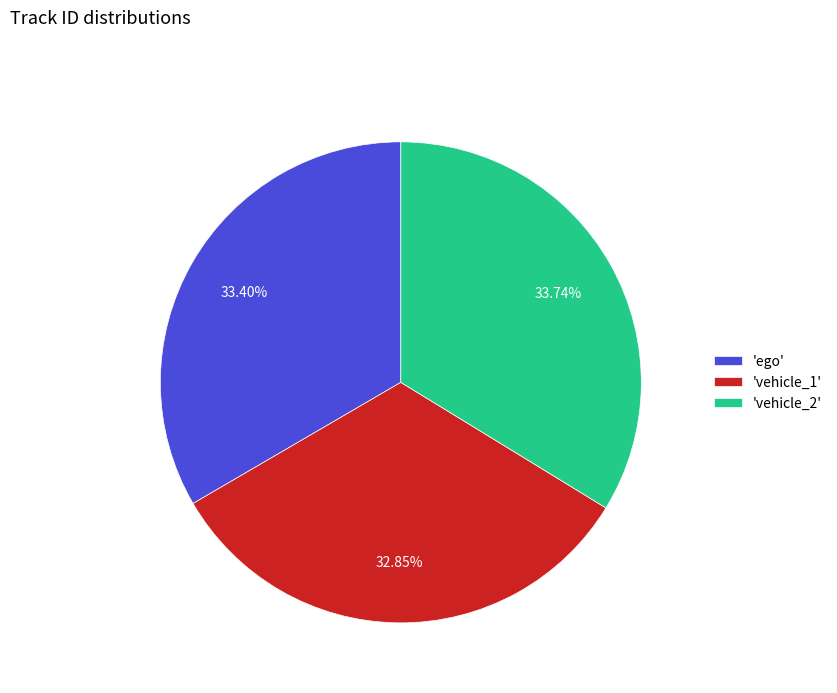

Combined, do 'vehicle_1' and 'vehicle_2' account for over 50%?

Yes